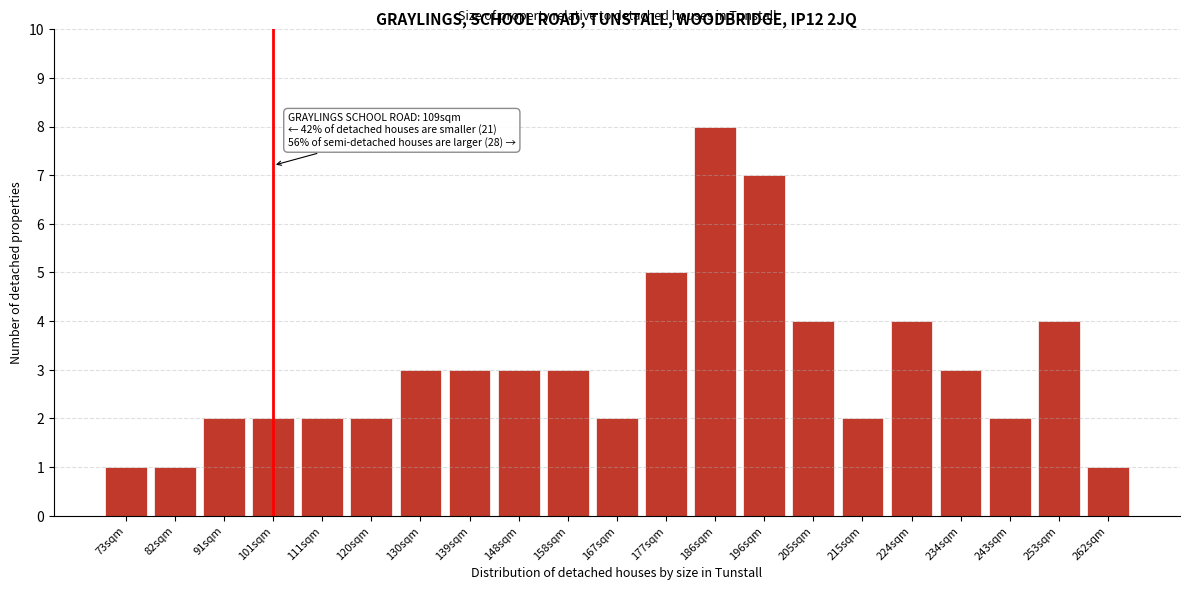

Reading left to right, extract all data points from this chart.

1	1	2	2	2	2	3	3	3	3	2	5	8	7	4	2	4	3	2	4	1